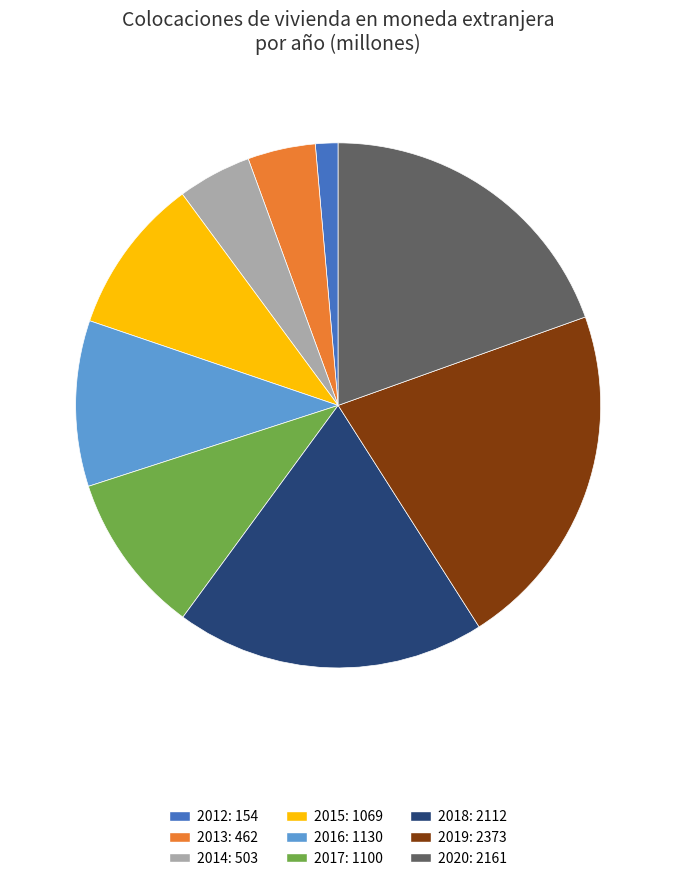

Is the sum of 2013 and 2016 greater than half?

No